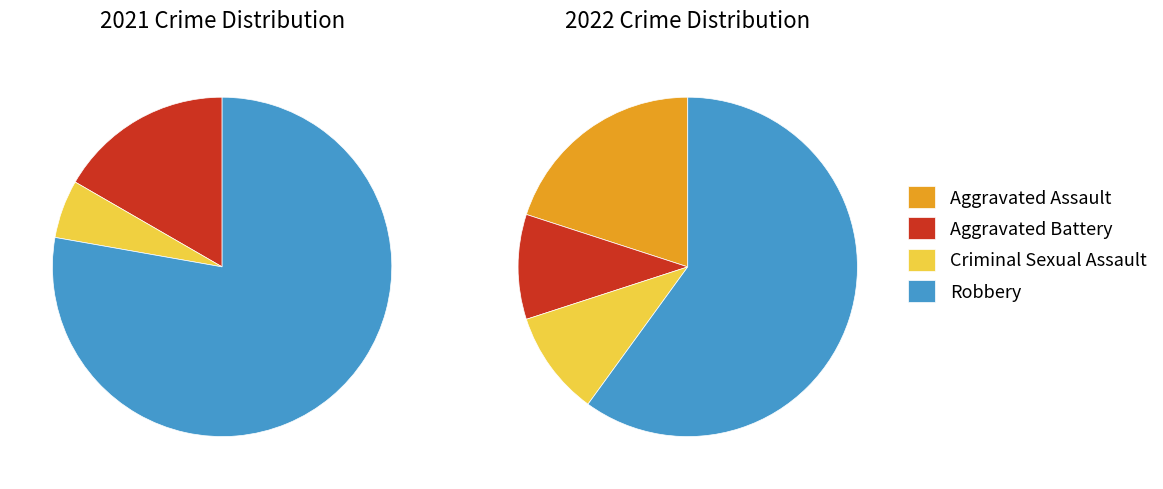

What percentage is NOT represented by 3?

22.2%